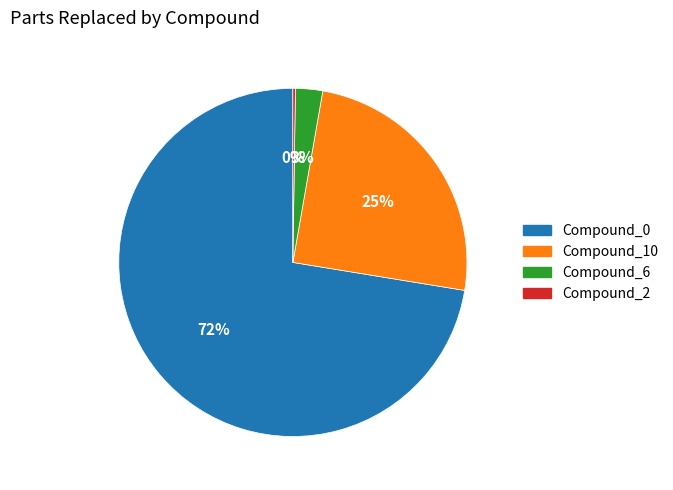

Do Compound_10 and Compound_0 together represent more than half of the pie?

Yes